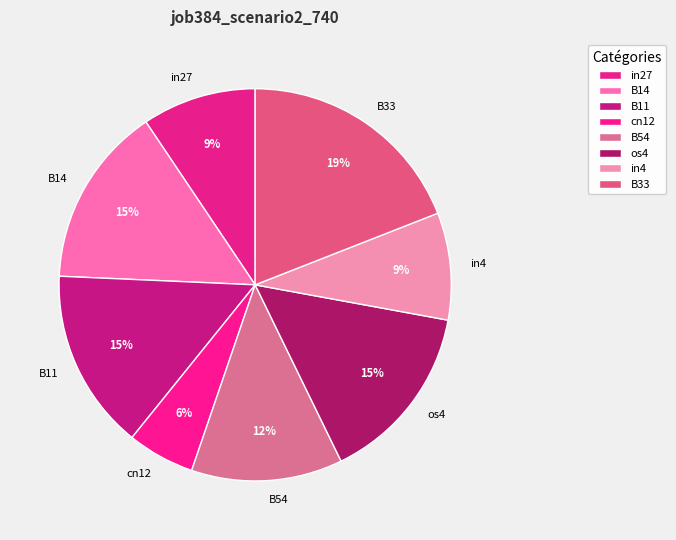

What percentage is the B11 slice, to the nearest percent?

15%